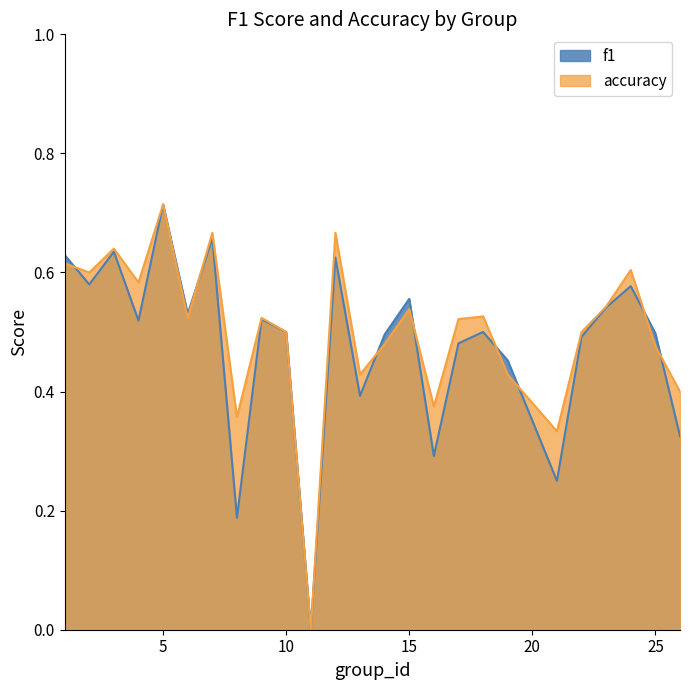

What is the difference between the maximum and minimum values in the accuracy series?

0.7